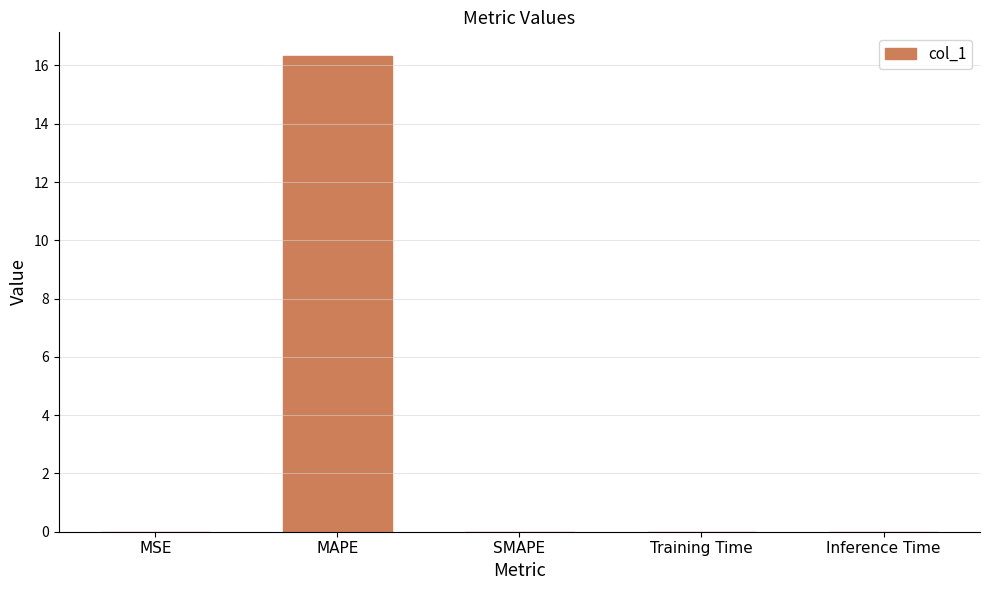

Are the bars horizontal?

No